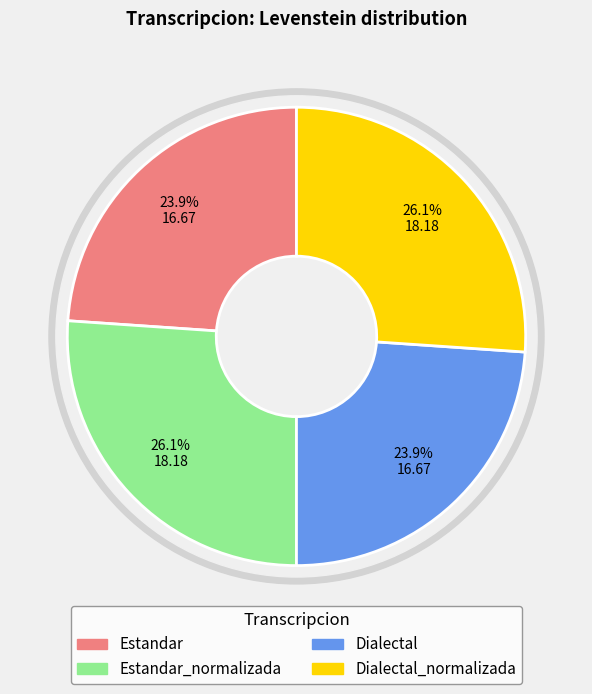

Approximately how many times larger is the value at Estandar compared to Dialectal?

1.0